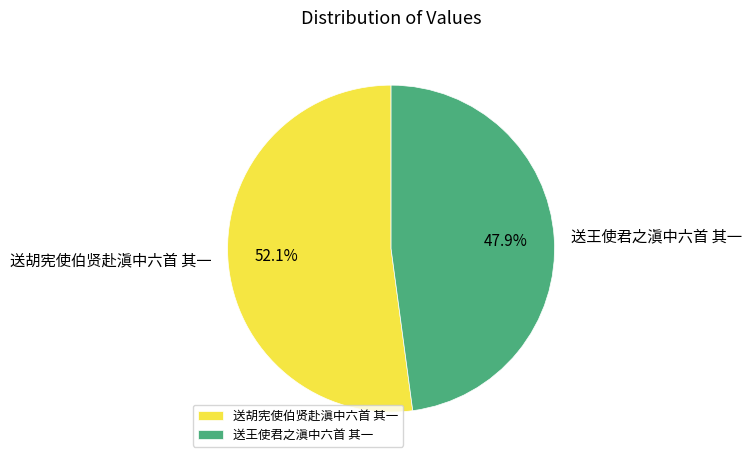

Between 送胡宪使伯贤赴滇中六首 其一 and 送王使君之滇中六首 其一, which is larger?

送胡宪使伯贤赴滇中六首 其一